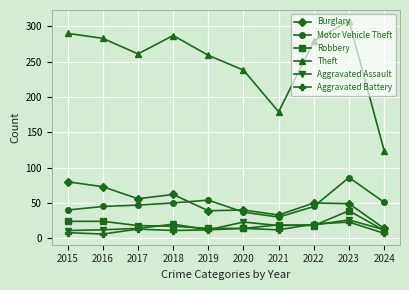

At which category does Theft reach its first local peak?

2018